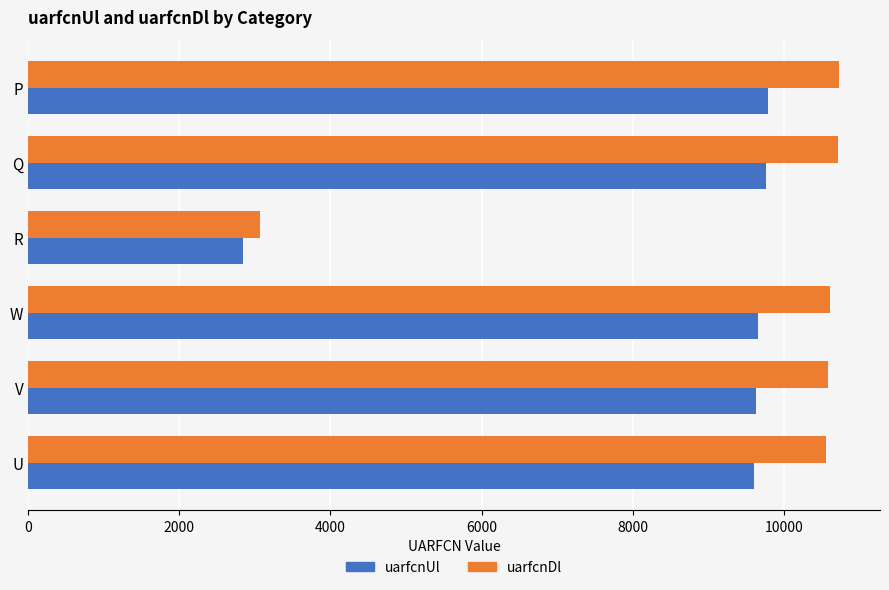

List the series in order of their overall mean, lowest first.

uarfcnUl, uarfcnDl